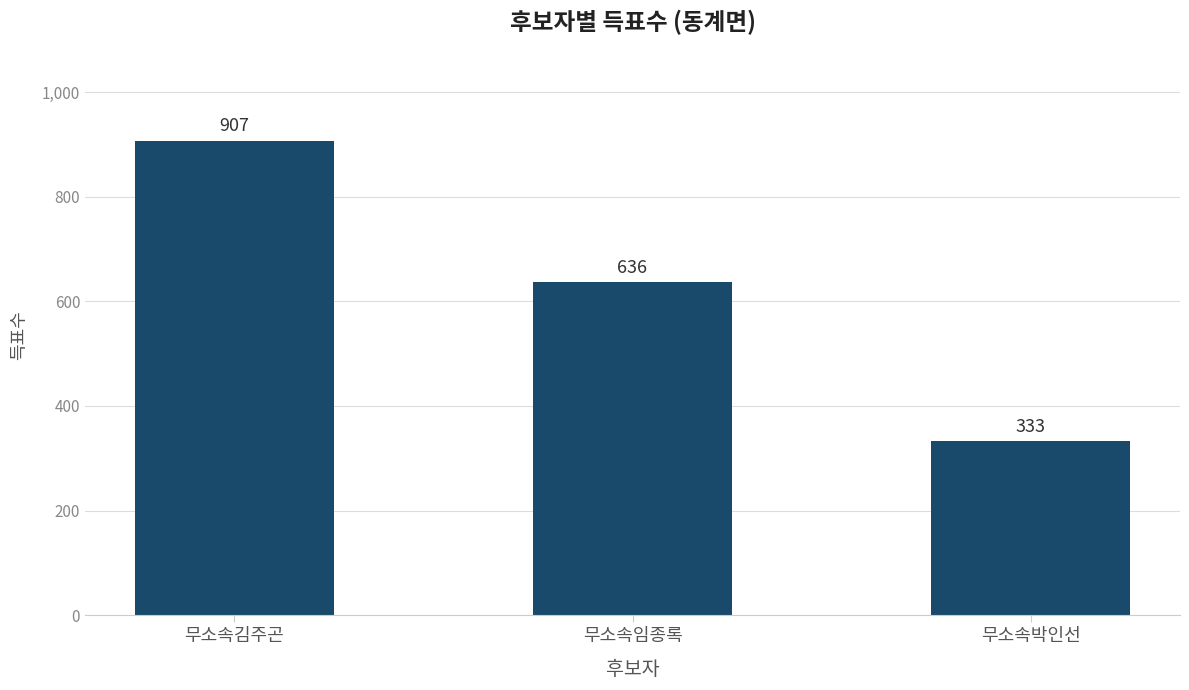

What is the label of the 3rd bar from the right?

무소속김주곤